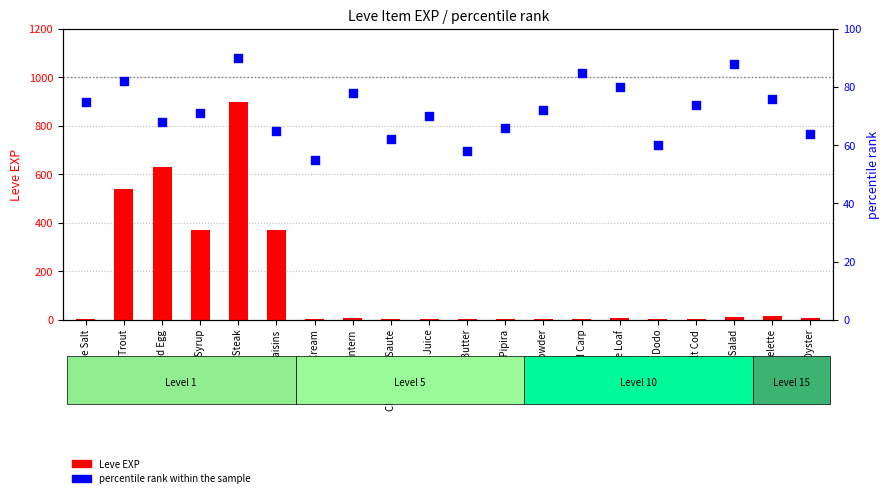

Which series has the widest spread of Y values?

Leve EXP